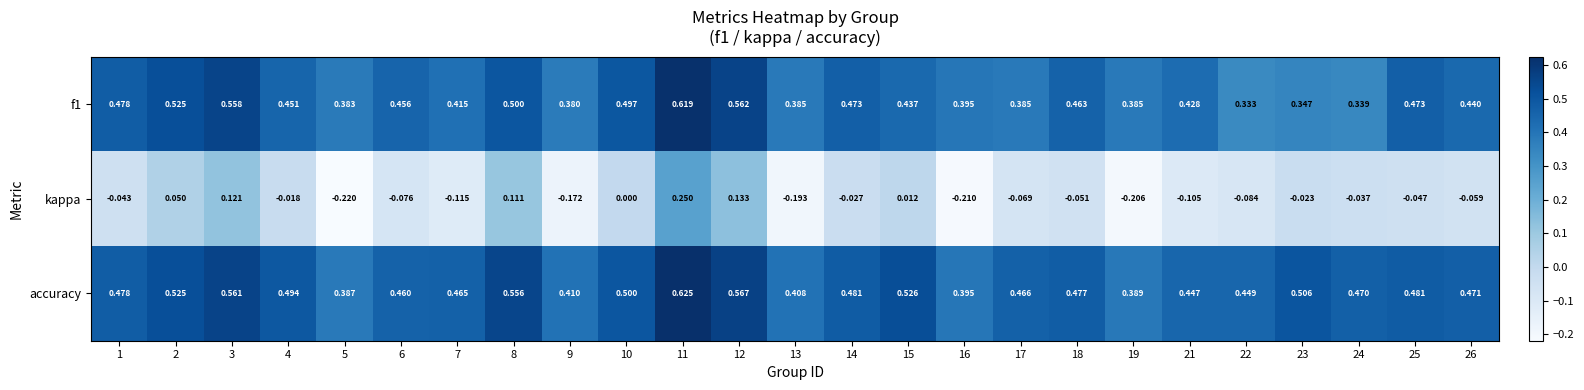

How many categories are shown in the chart?

25